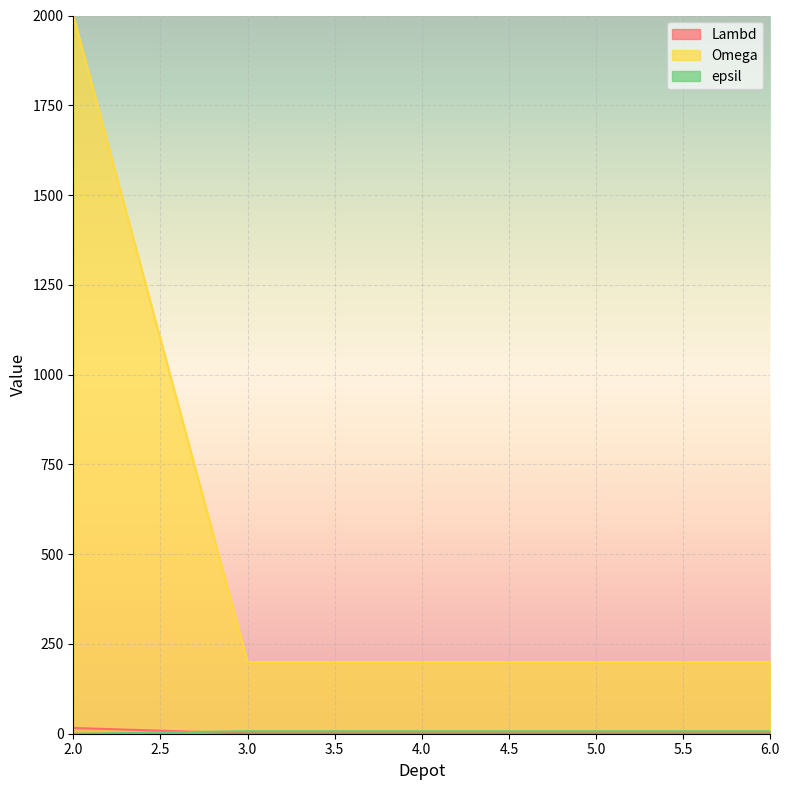

True or false: Lambd and Omega cross at least once.

False